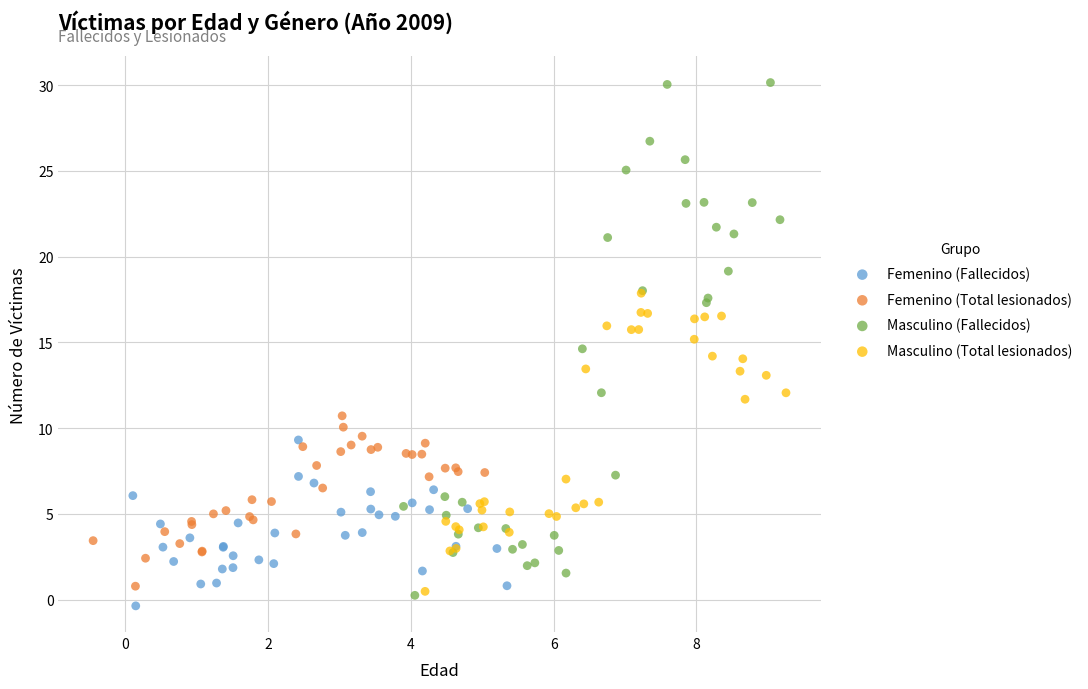

What are all the series names shown in the legend?

Femenino (Fallecidos), Femenino (Total lesionados), Masculino (Fallecidos), Masculino (Total lesionados)